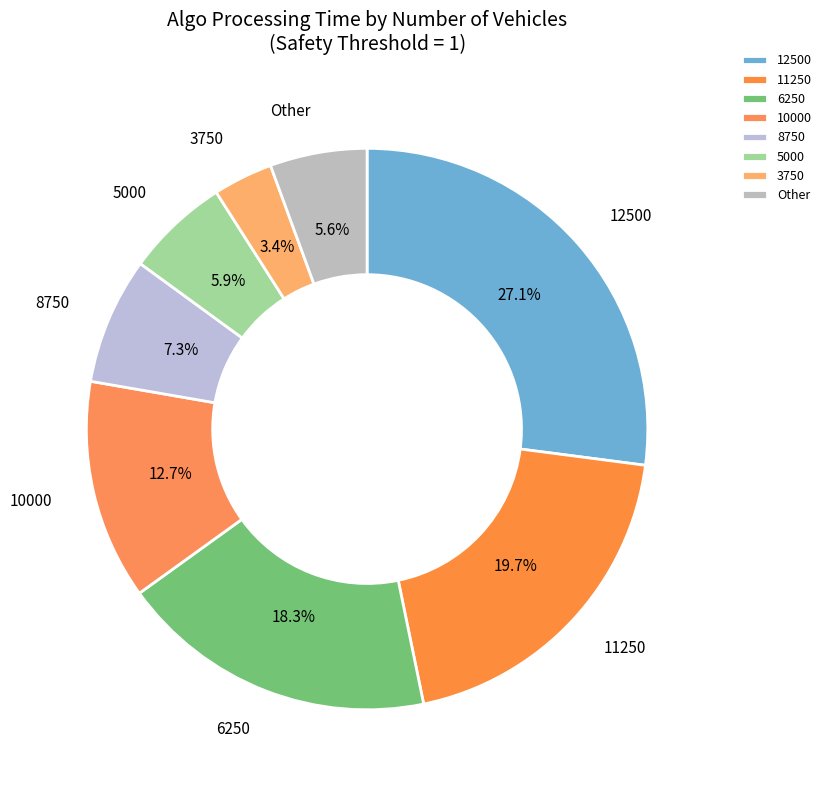

To the nearest percent, what portion does 12500 represent?

27%